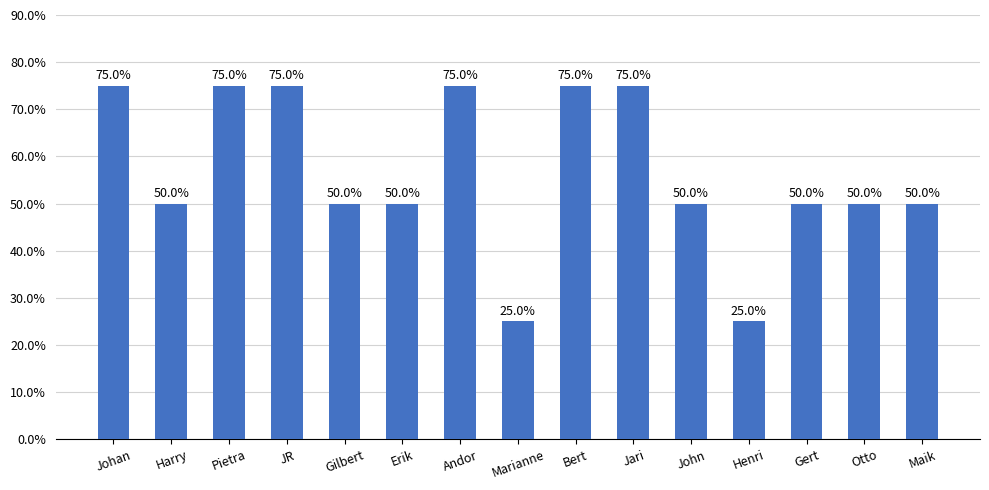

Reading right to left, what are all the values shown in this chart?

Maik=0.5	Otto=0.5	Gert=0.5	Henri=0.2	John=0.5	Jari=0.8	Bert=0.8	Marianne=0.2	Andor=0.8	Erik=0.5	Gilbert=0.5	JR=0.8	Pietra=0.8	Harry=0.5	Johan=0.8